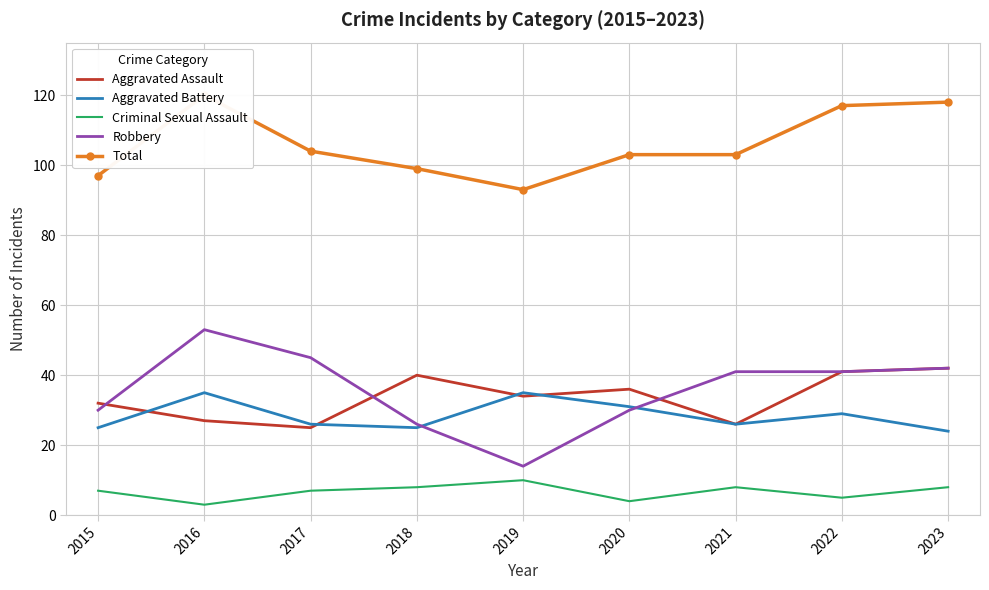

The value of Criminal Sexual Assault at 2021 is 5. True or false?

False